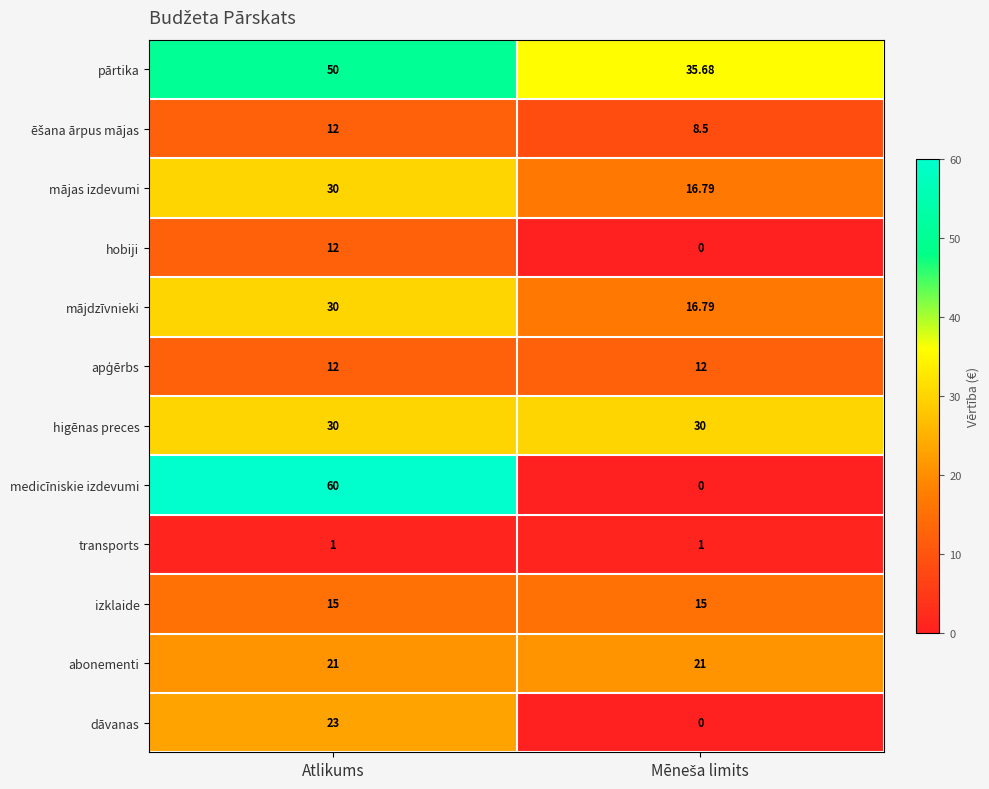

At which category does the chart reach its peak across all series?

Atlikums